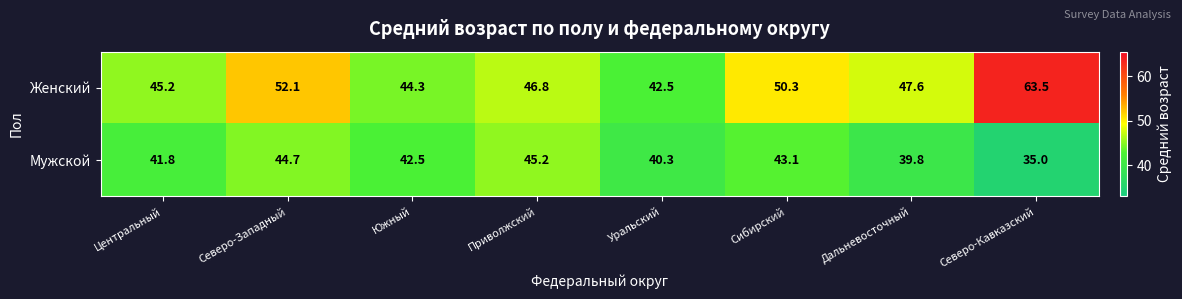

What is the approximate value of Женский at Сибирский?

50.3